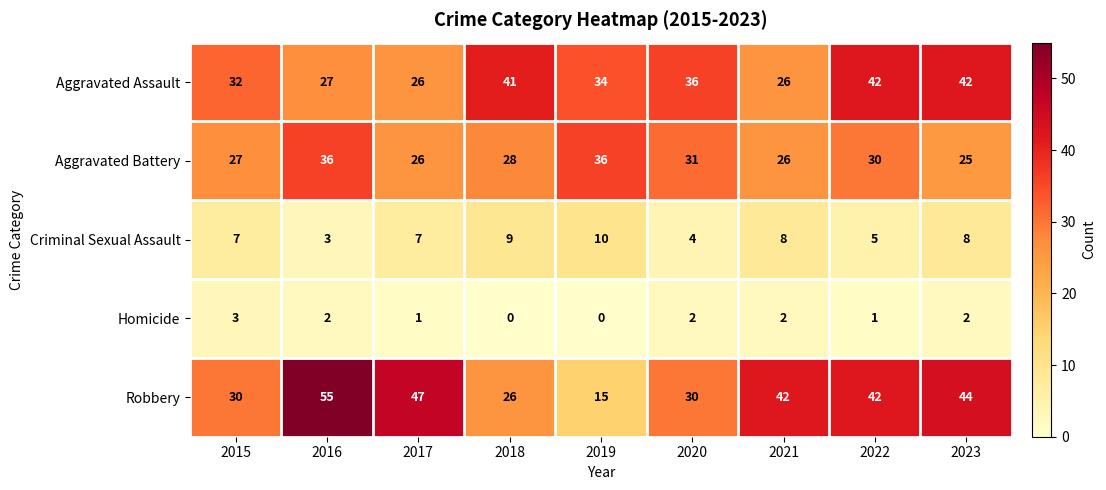

Which series has the largest range (max minus min)?

Robbery